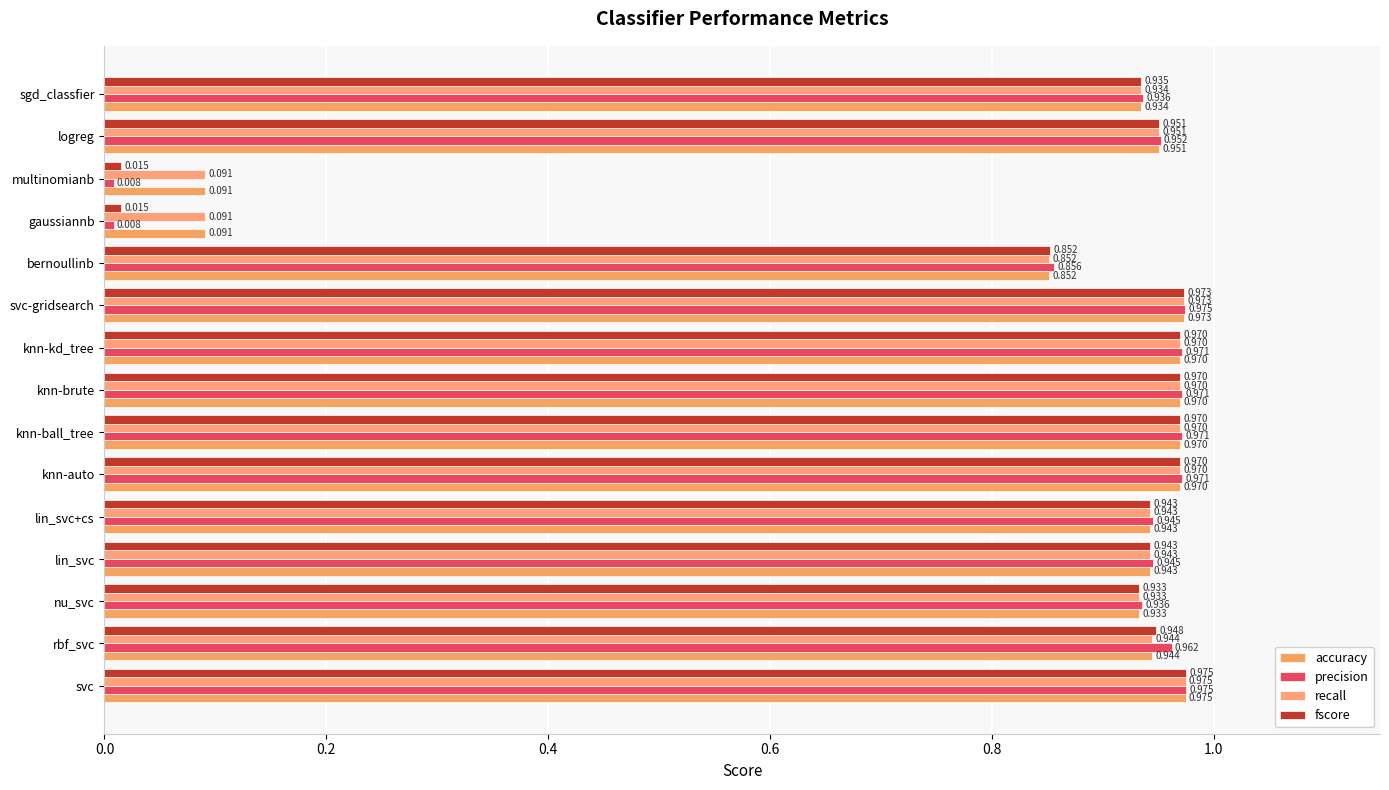

What are all the series names shown in the legend?

accuracy, precision, recall, fscore